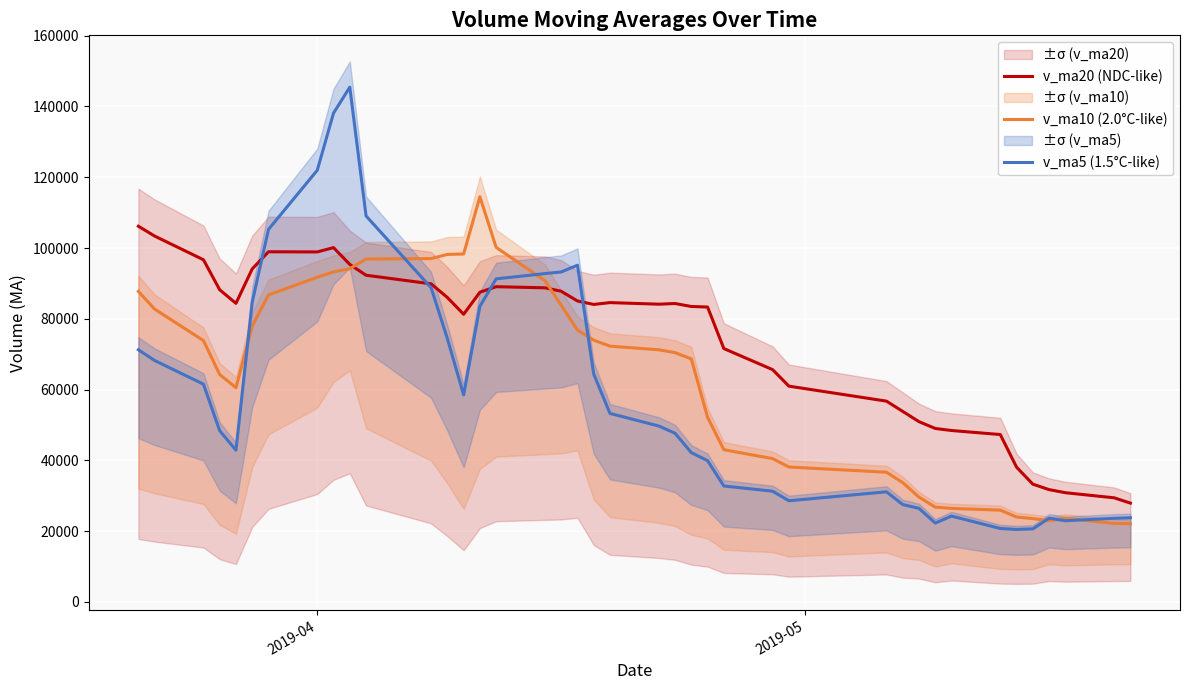

True or false: v_ma5 (1.5°C-like) has more than 1 points higher than both neighbors.

True